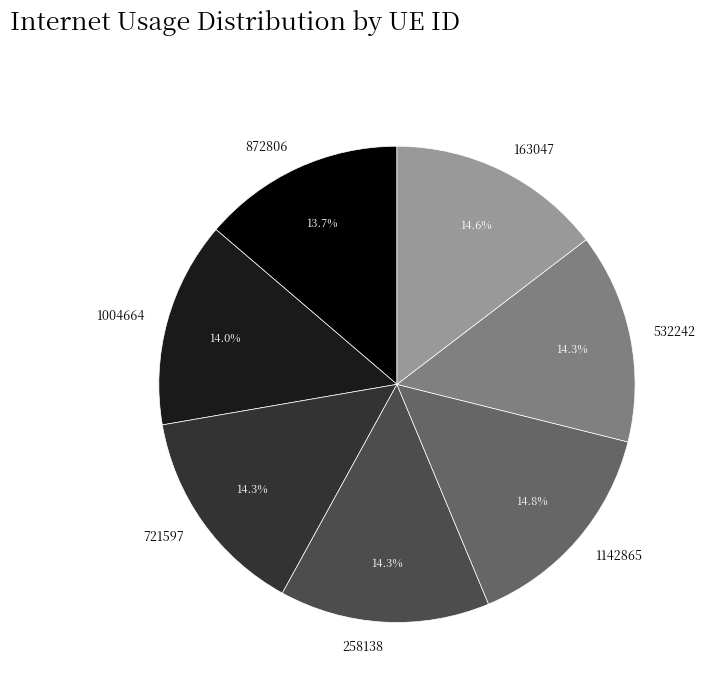

How many slices are in this pie chart?

7